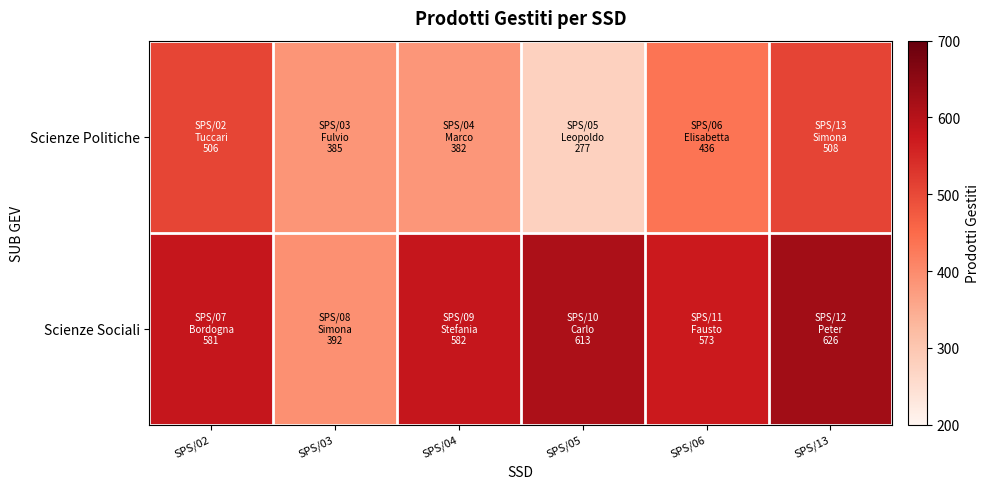

Reading left to right, list all the values displayed in this chart.

Scienze Politiche: SPS/02=506	SPS/03=385	SPS/04=382	SPS/05=277	SPS/06=436	SPS/13=508
Scienze Sociali: SPS/02=581	SPS/03=392	SPS/04=582	SPS/05=613	SPS/06=573	SPS/13=626